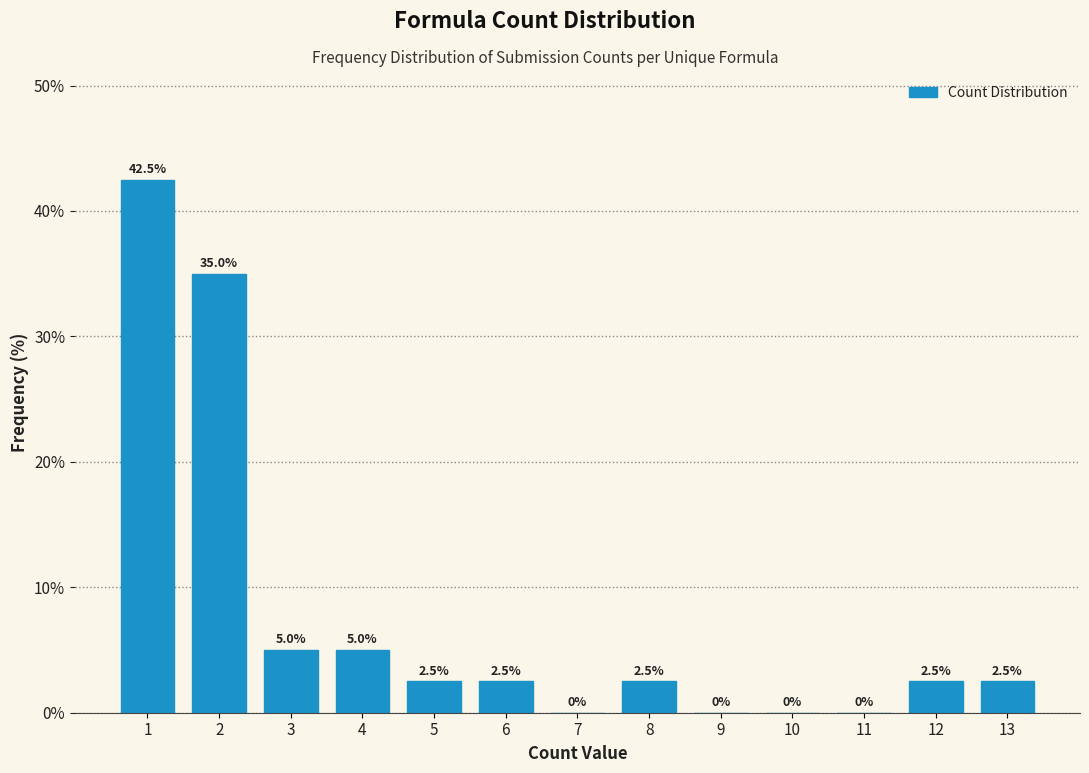

Reading left to right, what are all the values shown in this chart?

1=42.5	2=35.0	3=5.0	4=5.0	5=2.5	6=2.5	7=0.0	8=2.5	9=0.0	10=0.0	11=0.0	12=2.5	13=2.5